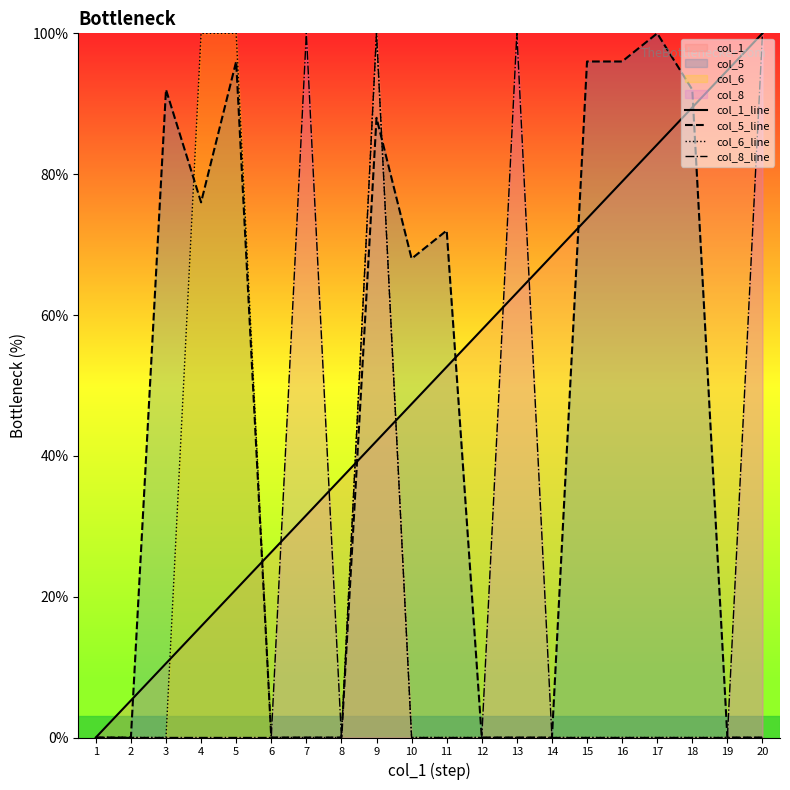

What is the value of the col_8_line point at the 7th from the left?

100.0